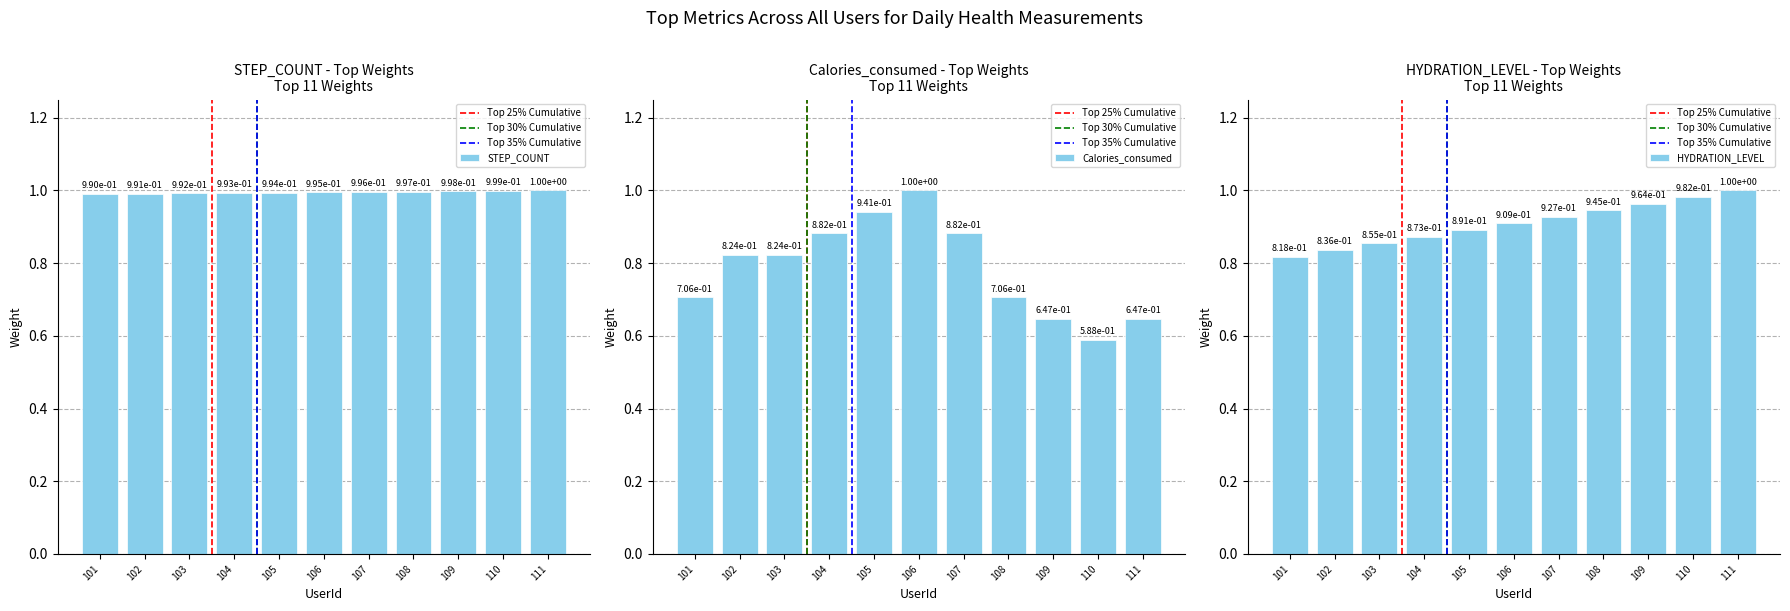

Which series has the largest range (max minus min)?

Calories_consumed